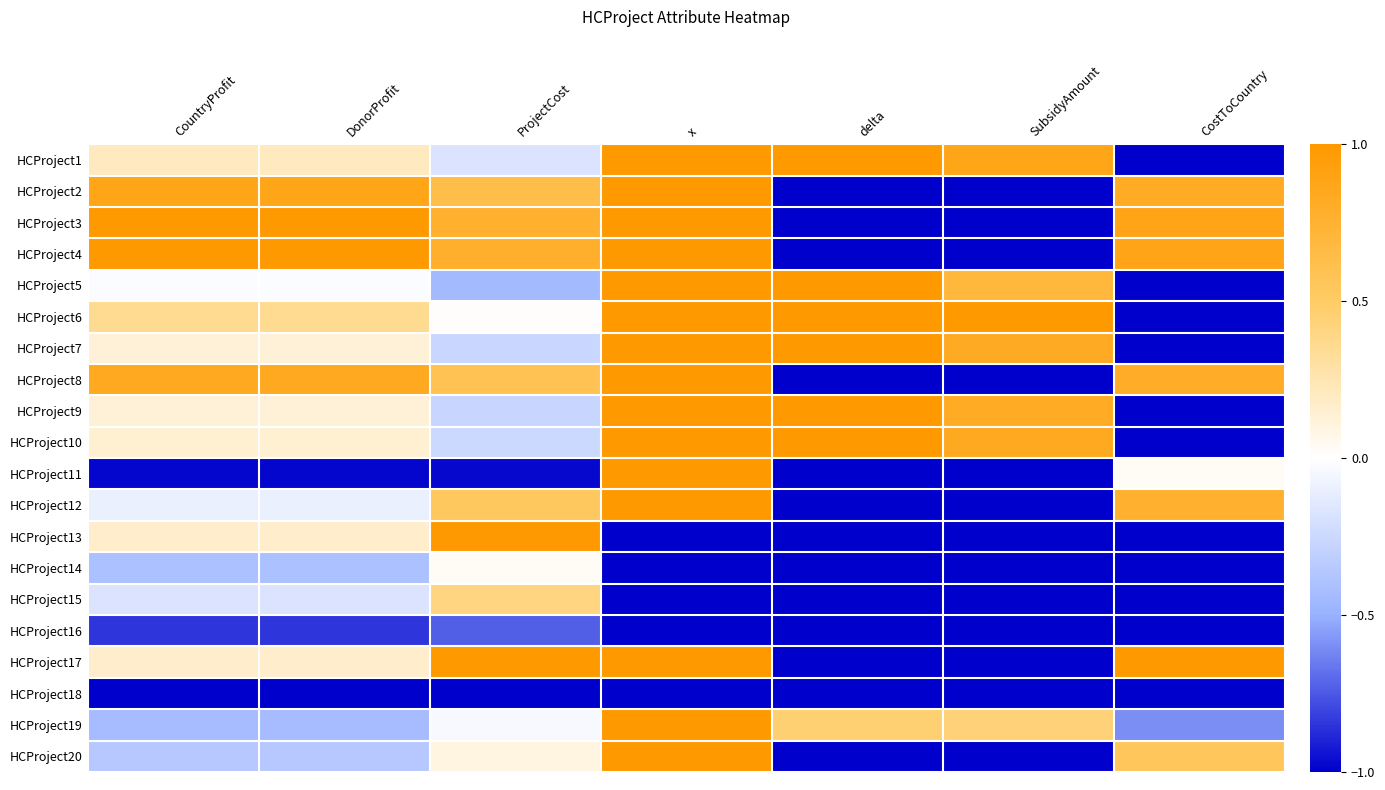

Rank the series at x from lowest to highest value.

HCProject13, HCProject14, HCProject15, HCProject16, HCProject18, HCProject1, HCProject2, HCProject3, HCProject4, HCProject5, HCProject6, HCProject7, HCProject8, HCProject9, HCProject10, HCProject11, HCProject12, HCProject17, HCProject19, HCProject20